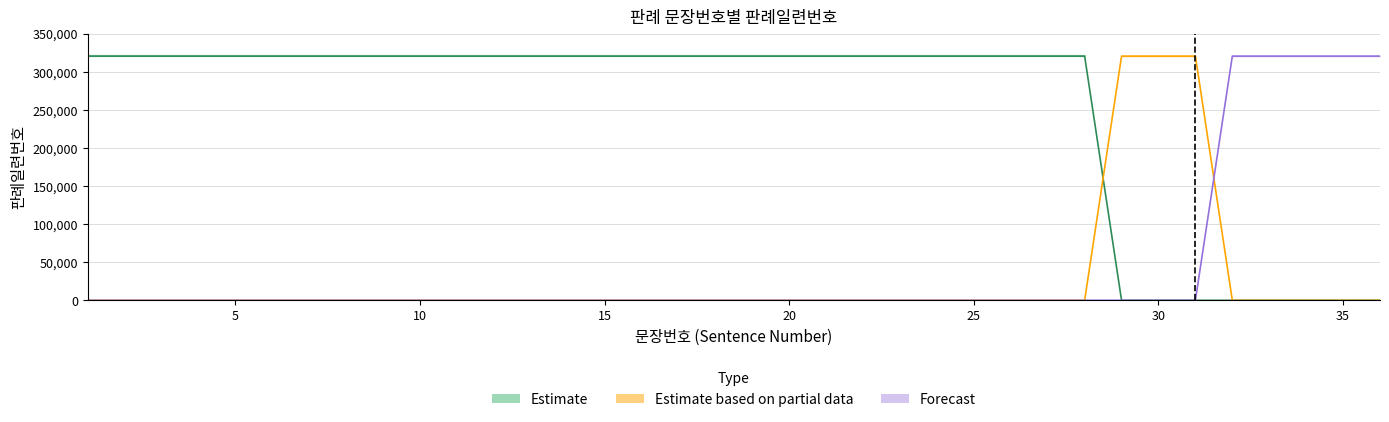

What is the difference between the highest and lowest values at 5?

320535